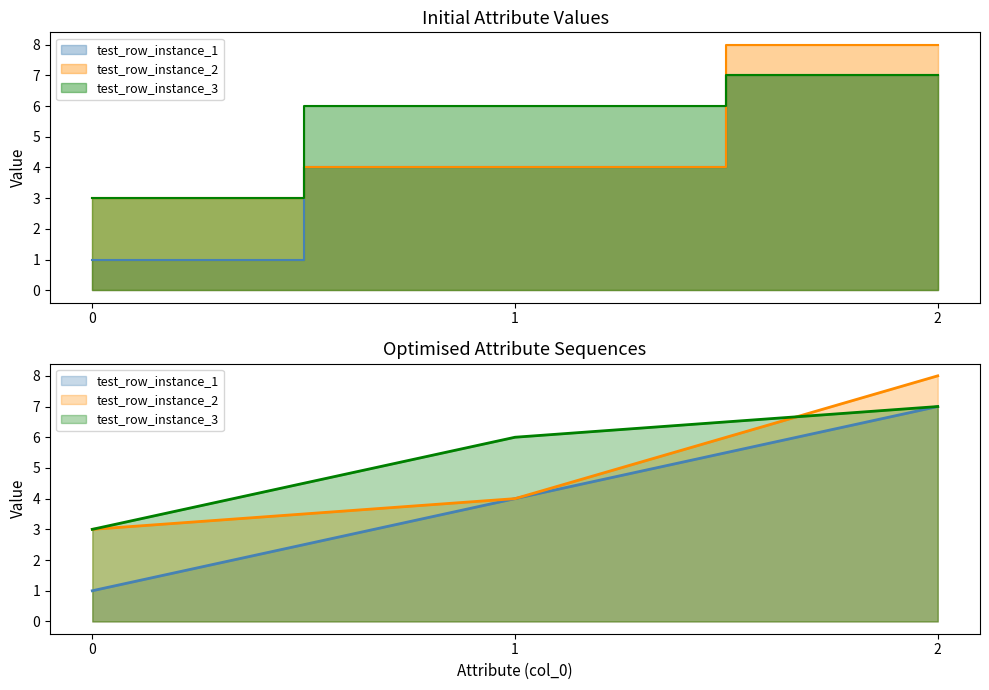

How many lines are shown in the chart?

3